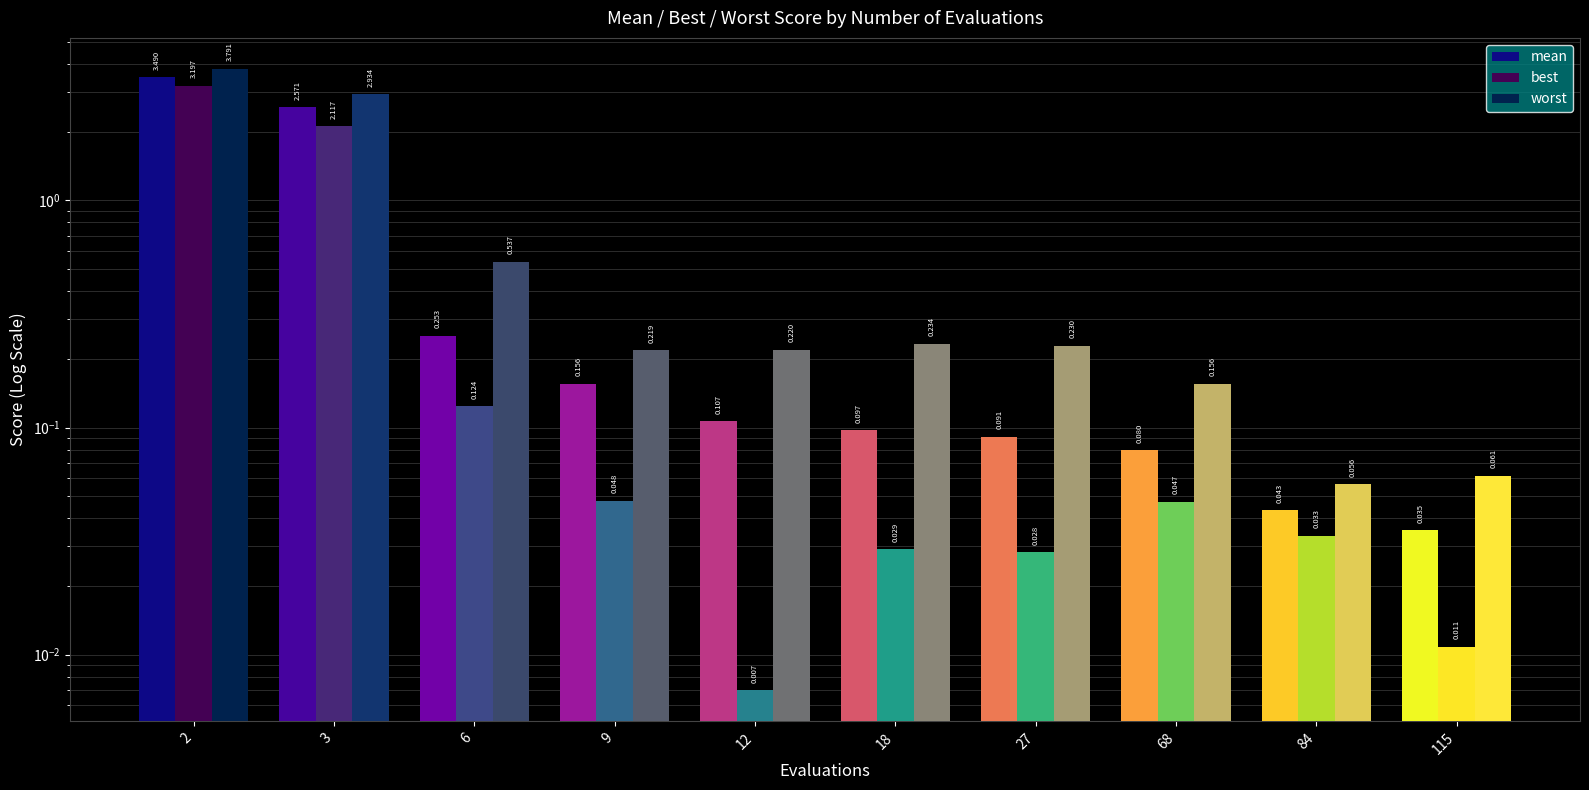

How many groups of bars are there?

10